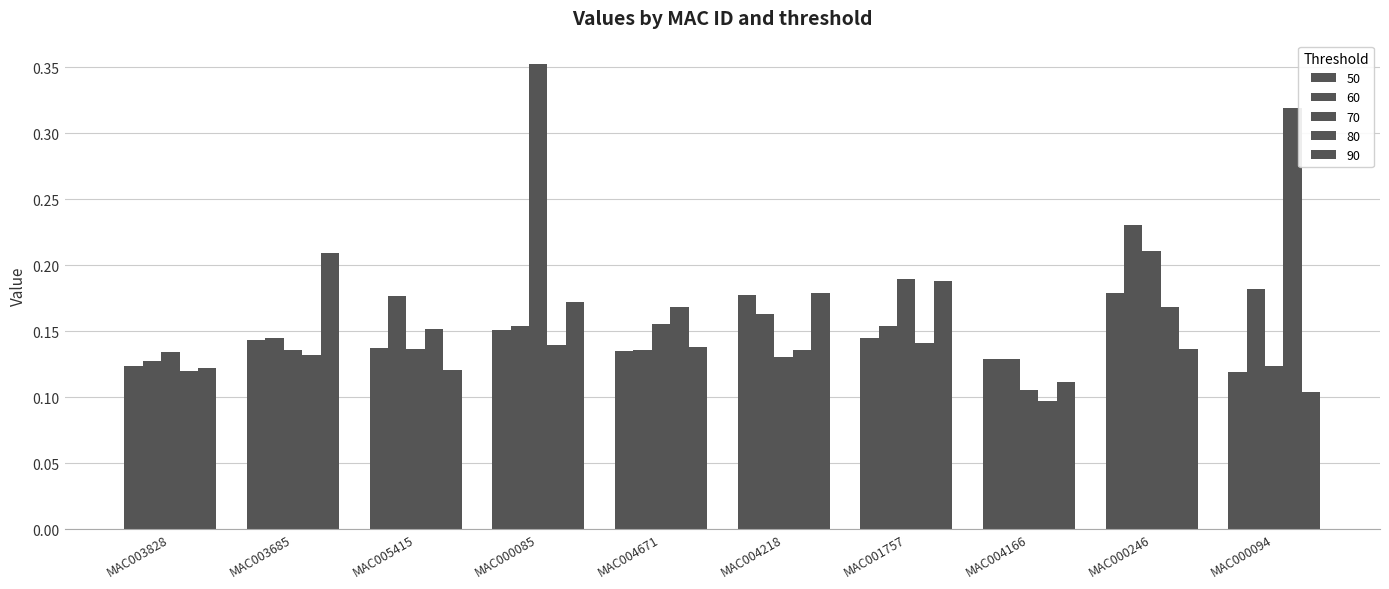

What is the difference between the highest and lowest values at MAC003685?

0.1